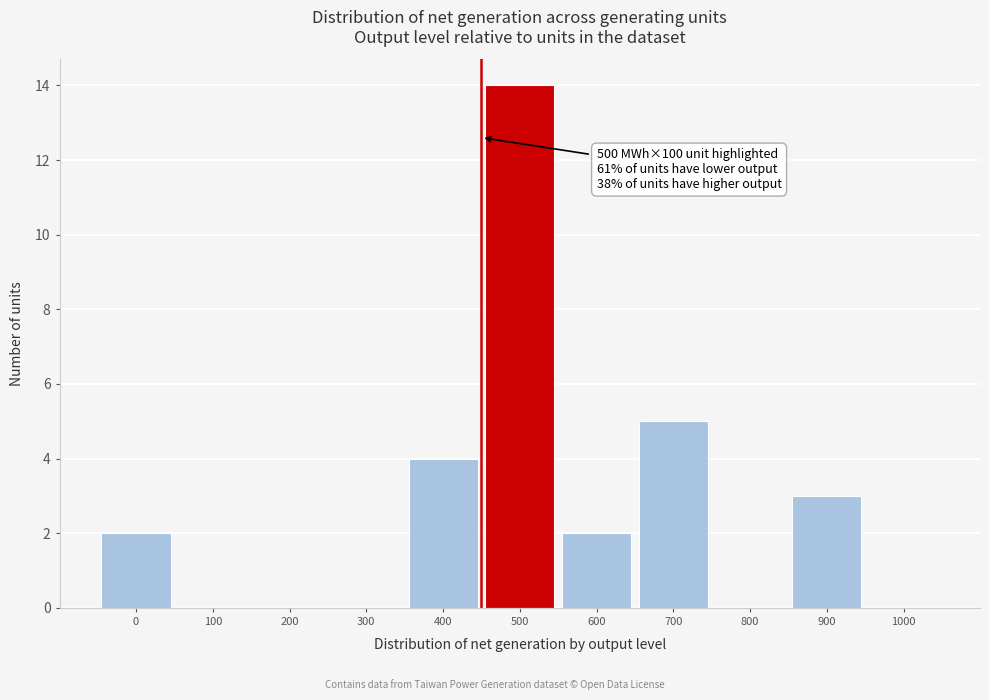

Reading left to right, list all the values displayed in this chart.

0=2	100=0	200=0	300=0	400=4	500=14	600=2	700=5	800=0	900=3	1000=0